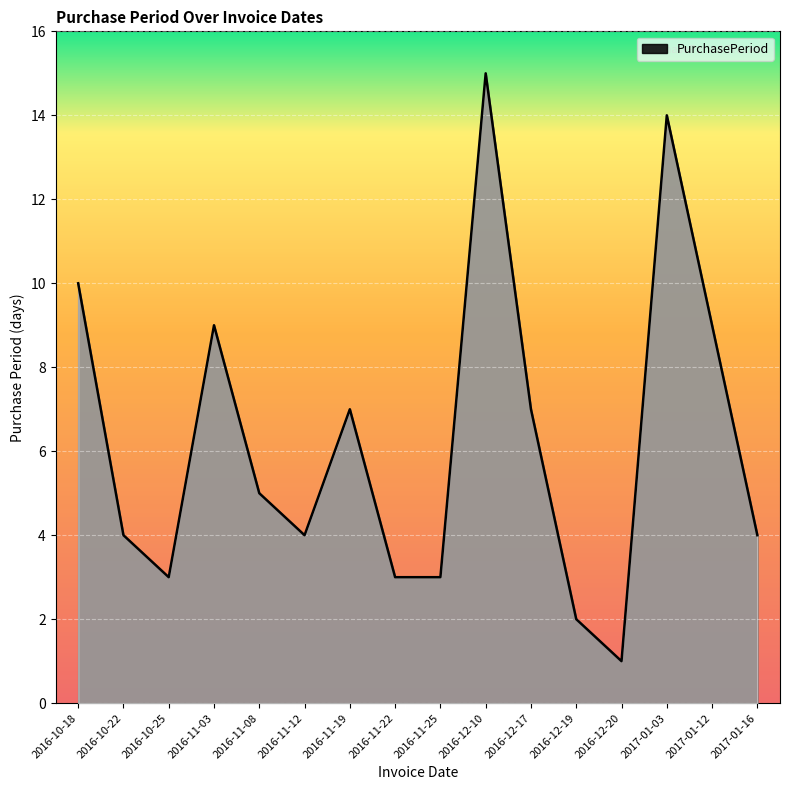

Where is the first local maximum?

2016-11-03